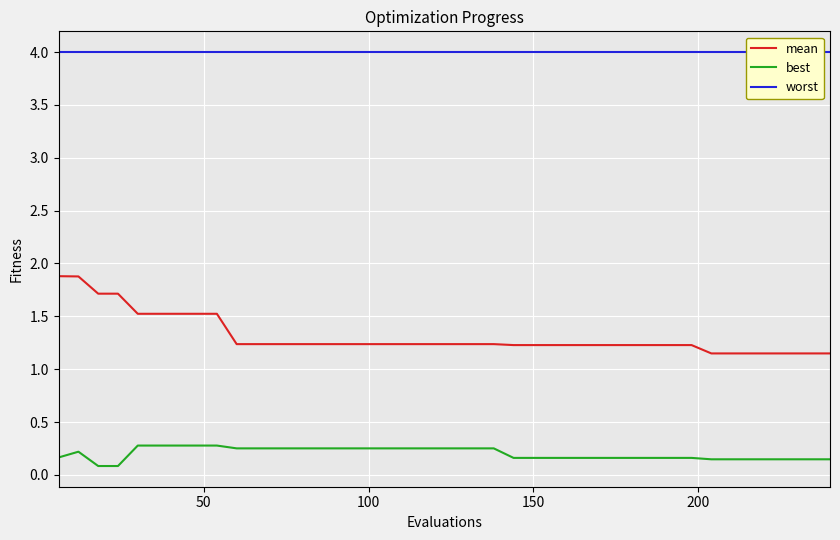

True or false: mean and best cross at least once.

False